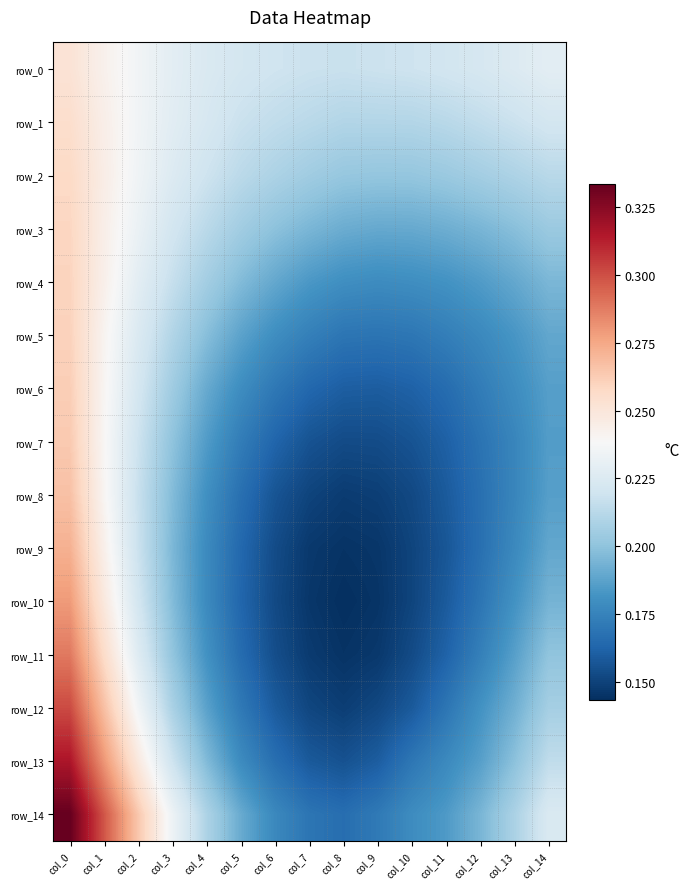

The value of row_12 at col_8 is 0.2. True or false?

False